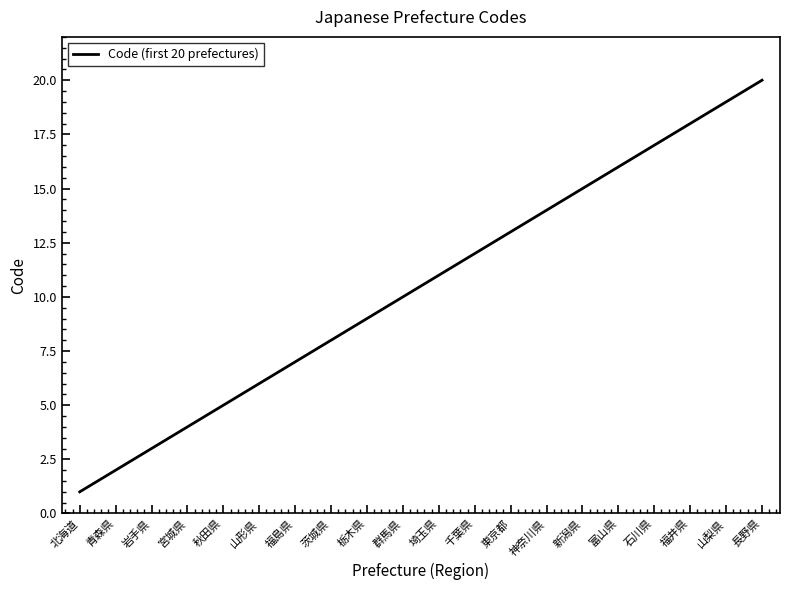

What is the difference between the maximum and minimum values?

19